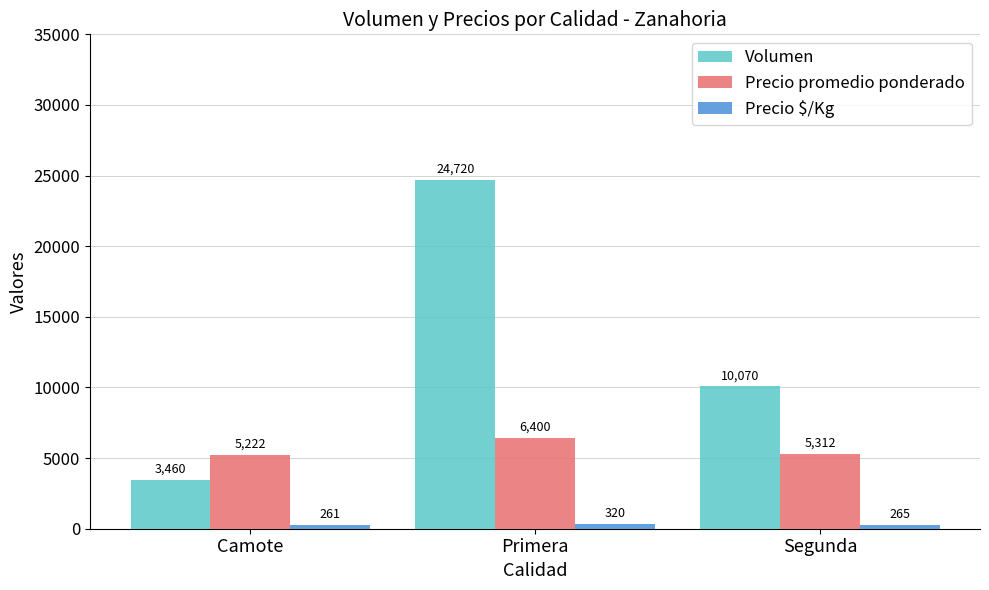

Count the Volumen values in the range 3460 to 24720.

3